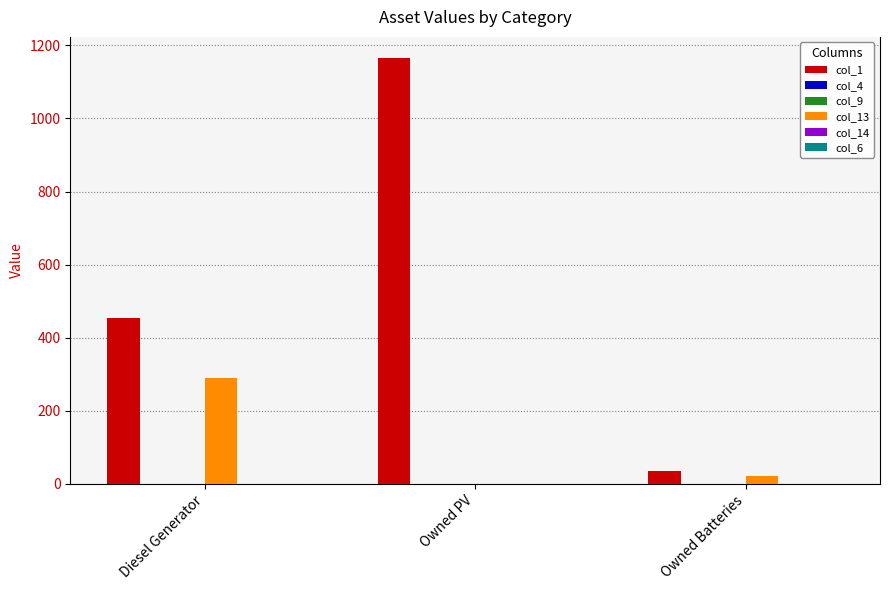

Where does the col_13 series first go above 22?

Diesel Generator